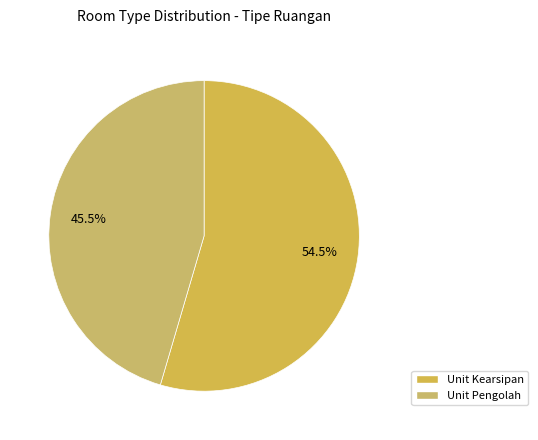

What is the ratio of the value at Unit Pengolah to the value at Unit Kearsipan?

0.8